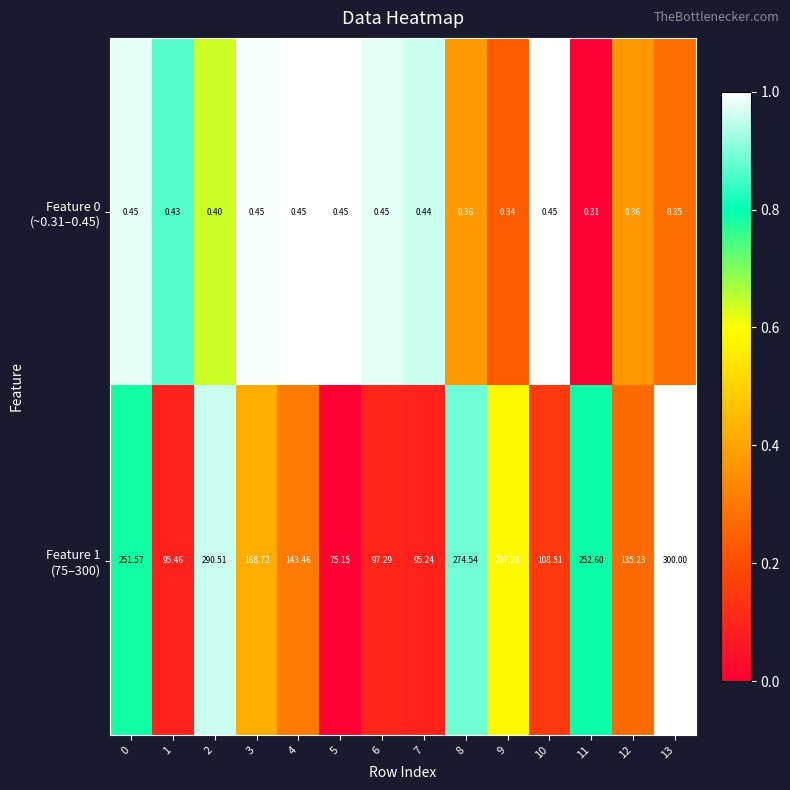

What is the spread (max minus min) of values at 9?

206.9